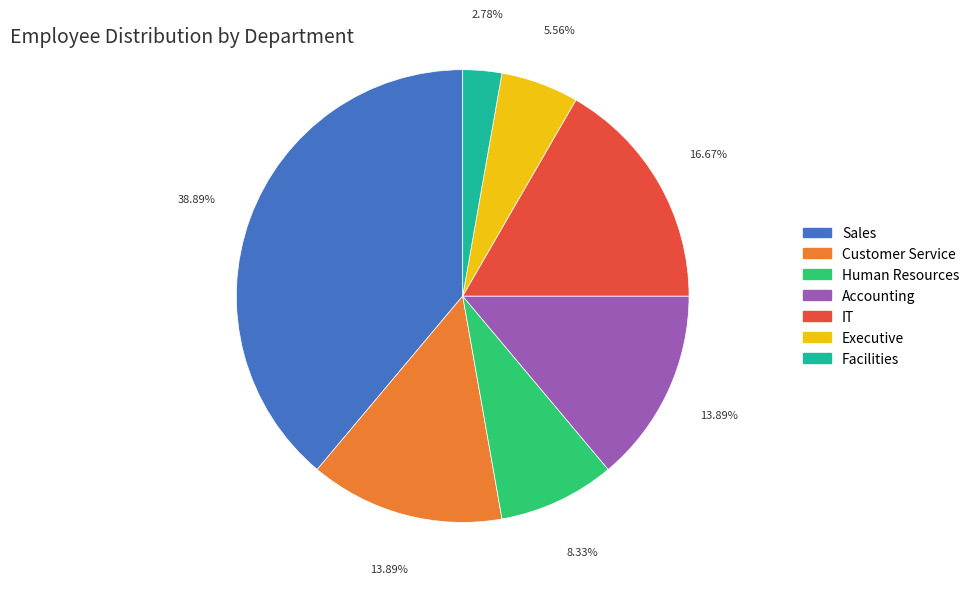

How many segments does this pie chart have?

7